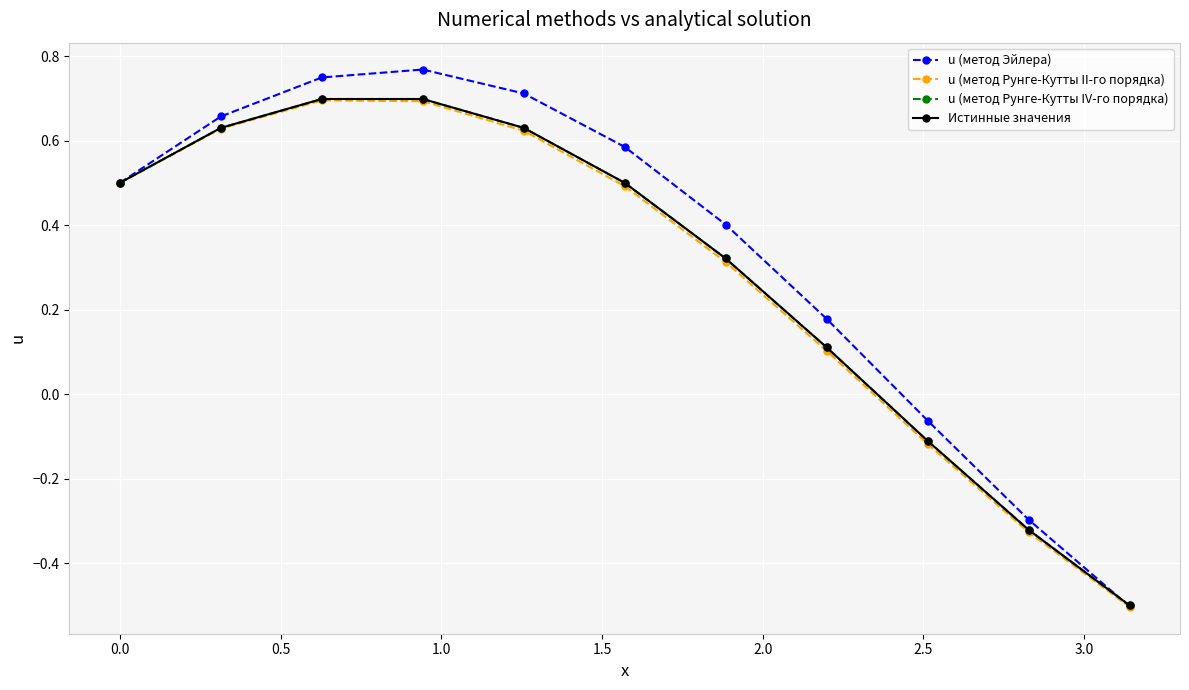

What is the minimum value for u (метод Рунге-Кутты IV-го порядка)?

-0.5